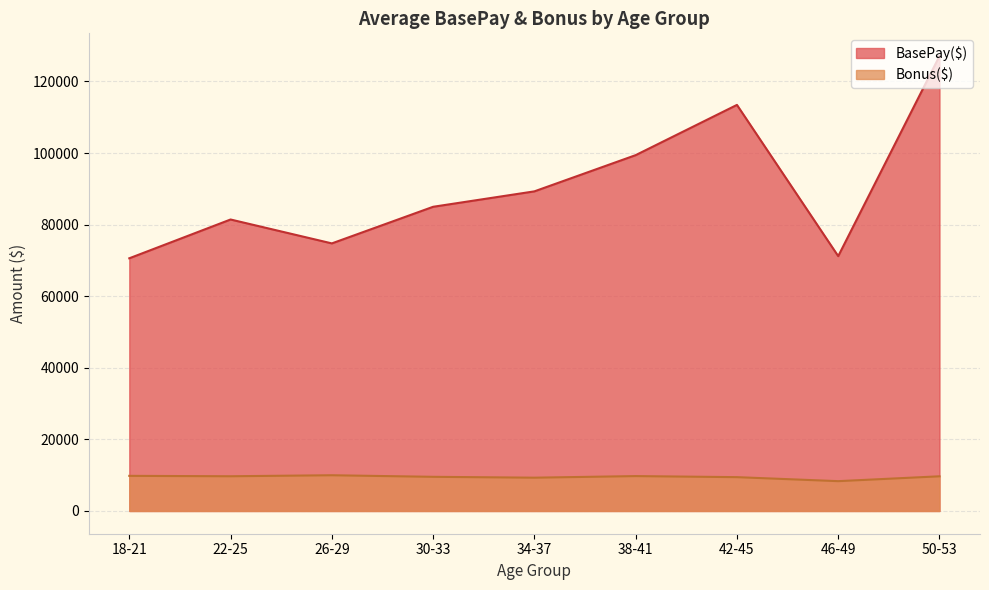

What is the greatest value displayed?

127085.0